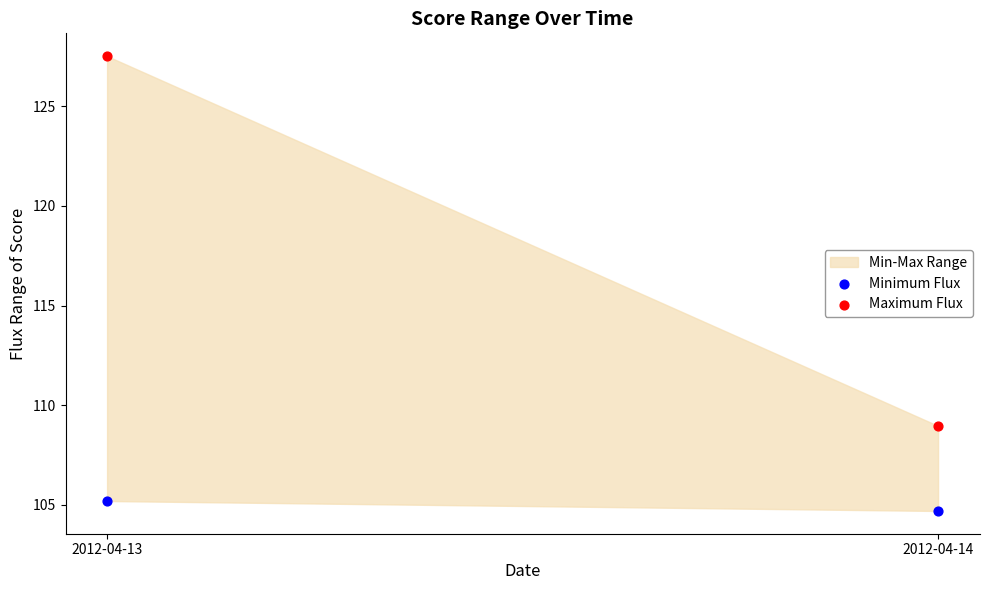

Across all series, what Y value is closest to 116?

109.0